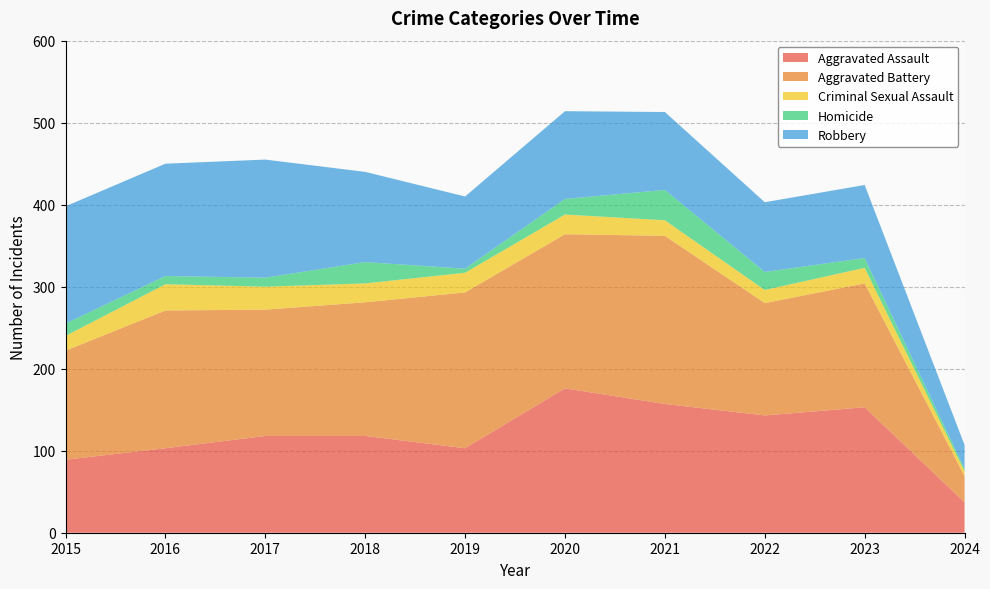

Reading left to right, extract all data points from this chart.

Aggravated Assault: 89	103	118	118	103	176	157	143	153	37
Aggravated Battery: 133	168	154	163	190	188	205	137	151	32
Criminal Sexual Assault: 18	32	28	23	24	24	19	16	19	6
Homicide: 15	10	11	26	5	19	37	22	12	3
Robbery: 143	137	144	110	88	107	95	85	89	29